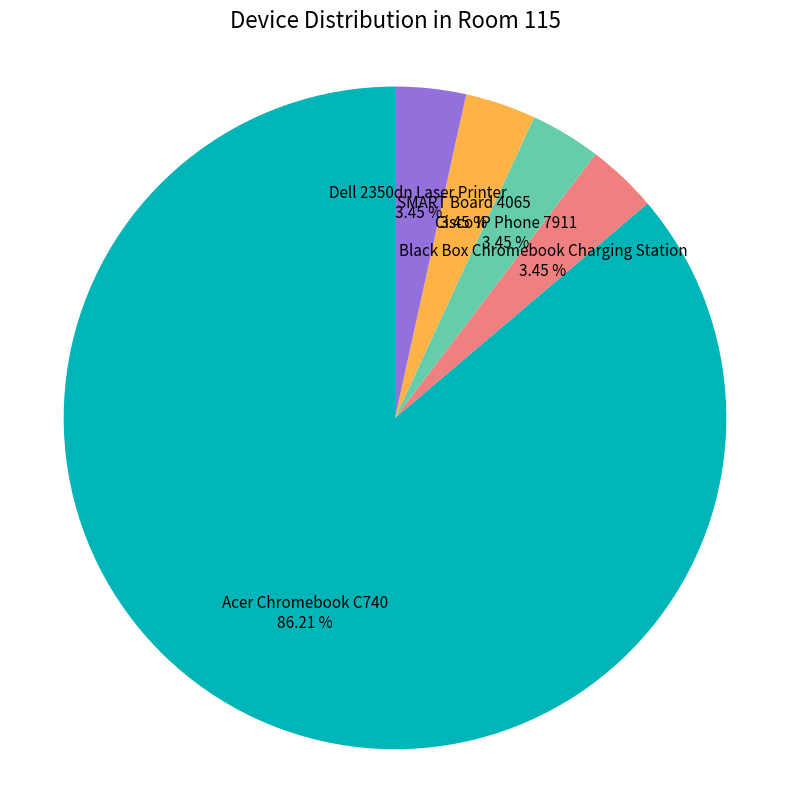

Does any single category account for the majority?

Yes